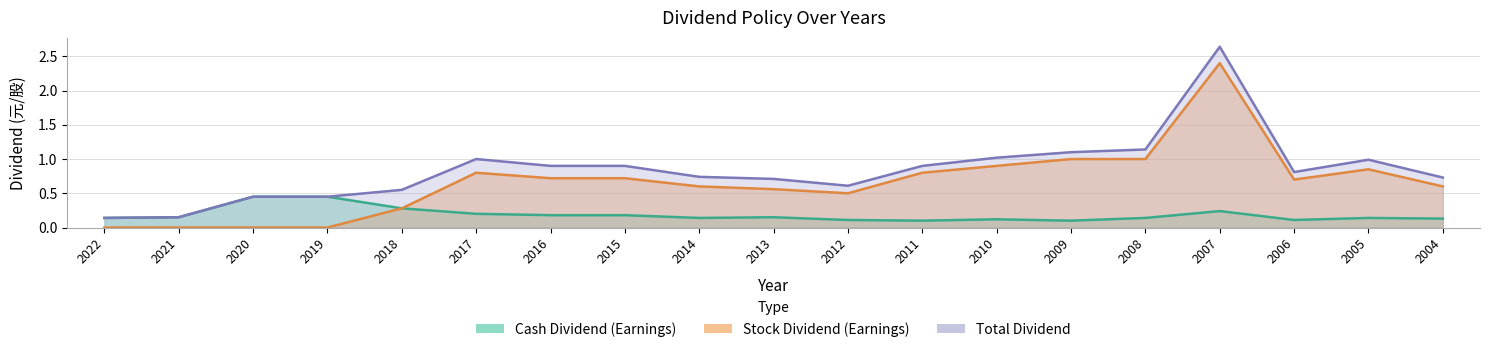

At which label is Total Dividend closest to 1?

2017